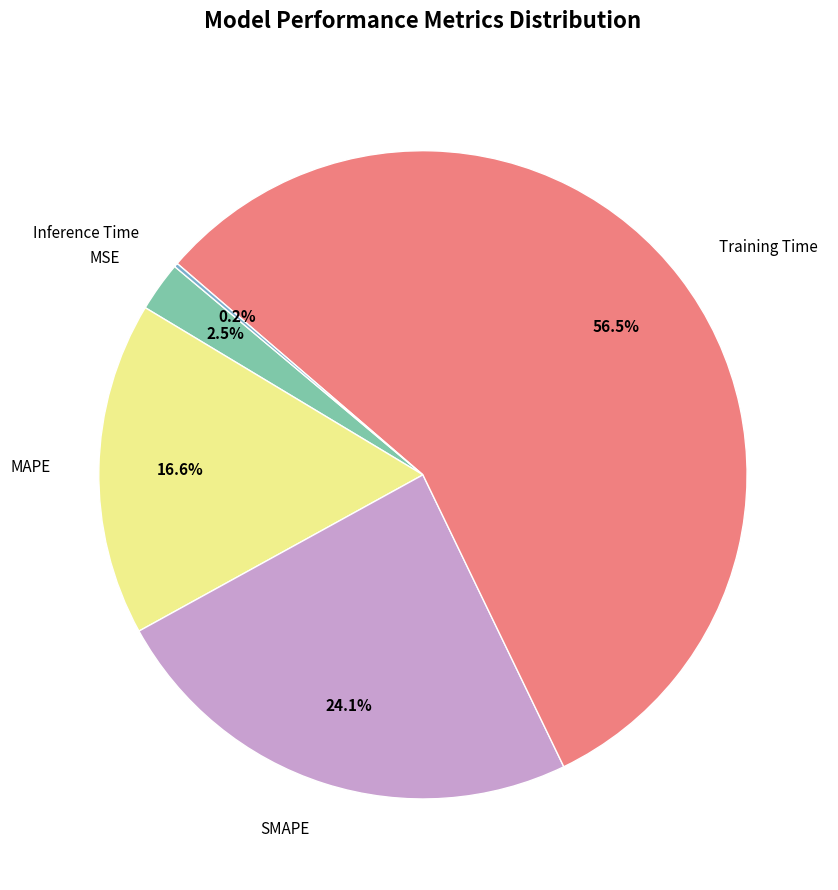

True or false: MAPE accounts for 17% of the total.

True